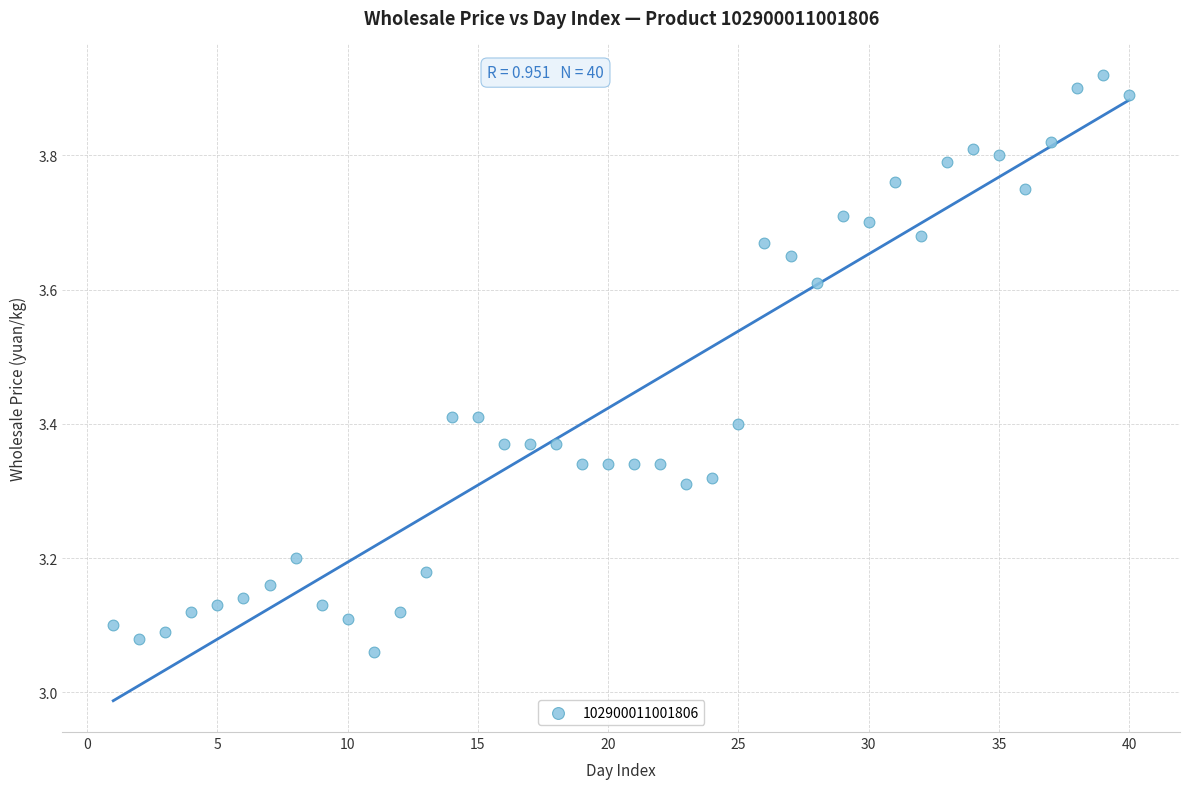

What is the range of Y values (max minus min)?

0.9